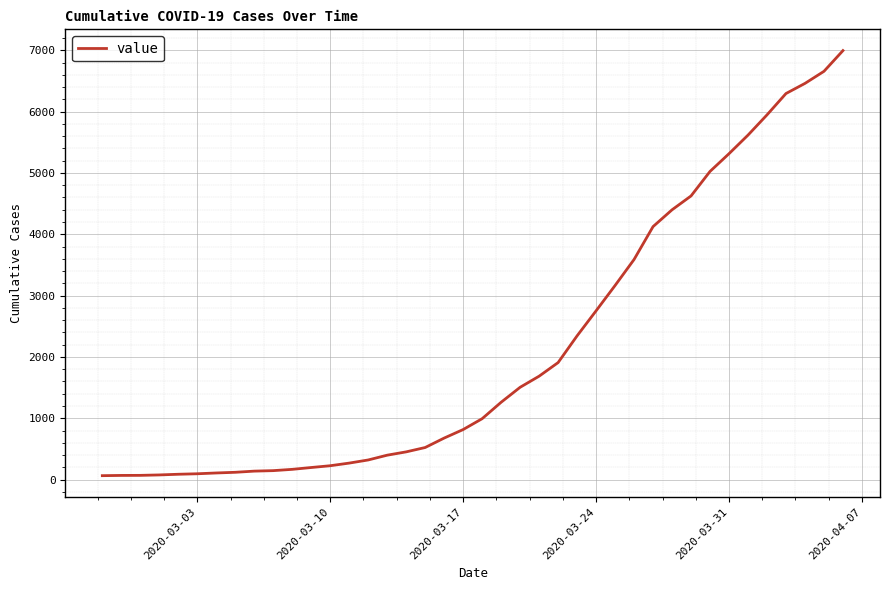

How many lines are shown in the chart?

1